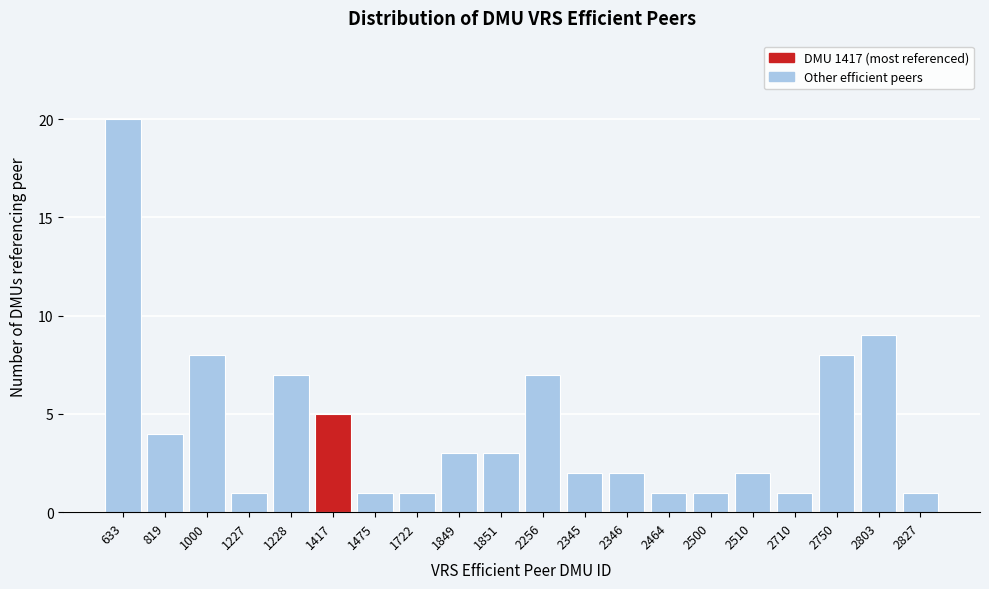

Reading right to left, extract all data points from this chart.

2827=1	2803=9	2750=8	2710=1	2510=2	2500=1	2464=1	2346=2	2345=2	2256=7	1851=3	1849=3	1722=1	1475=1	1417=5	1228=7	1227=1	1000=8	819=4	633=20